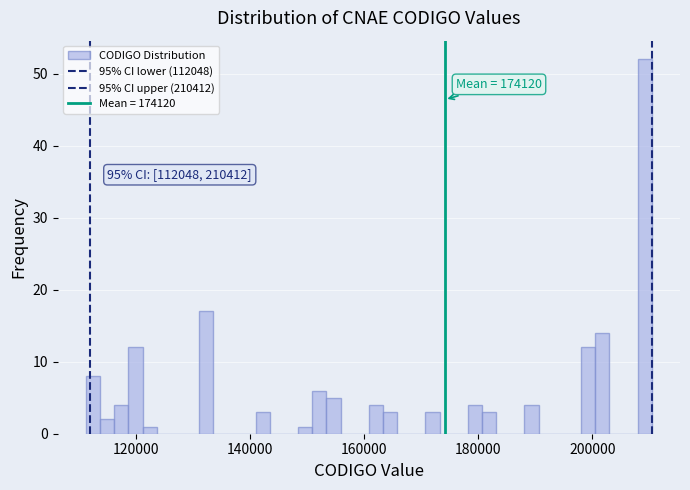

Around what value on the x-axis is the tallest bar? Give the approximate position of its centre, as read against the axis.

210000